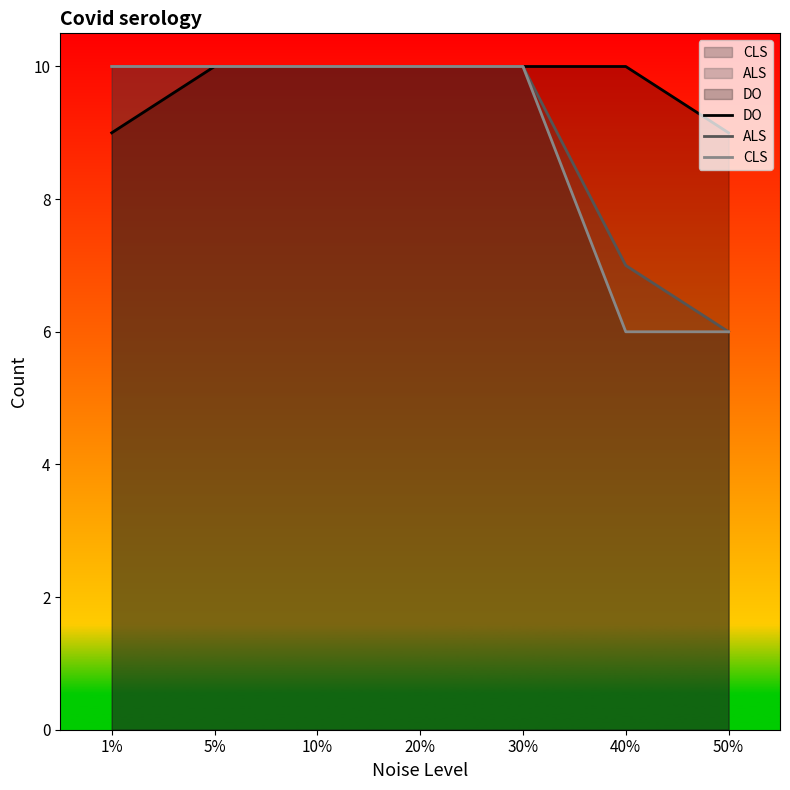

True or false: DO and CLS cross at least once.

False